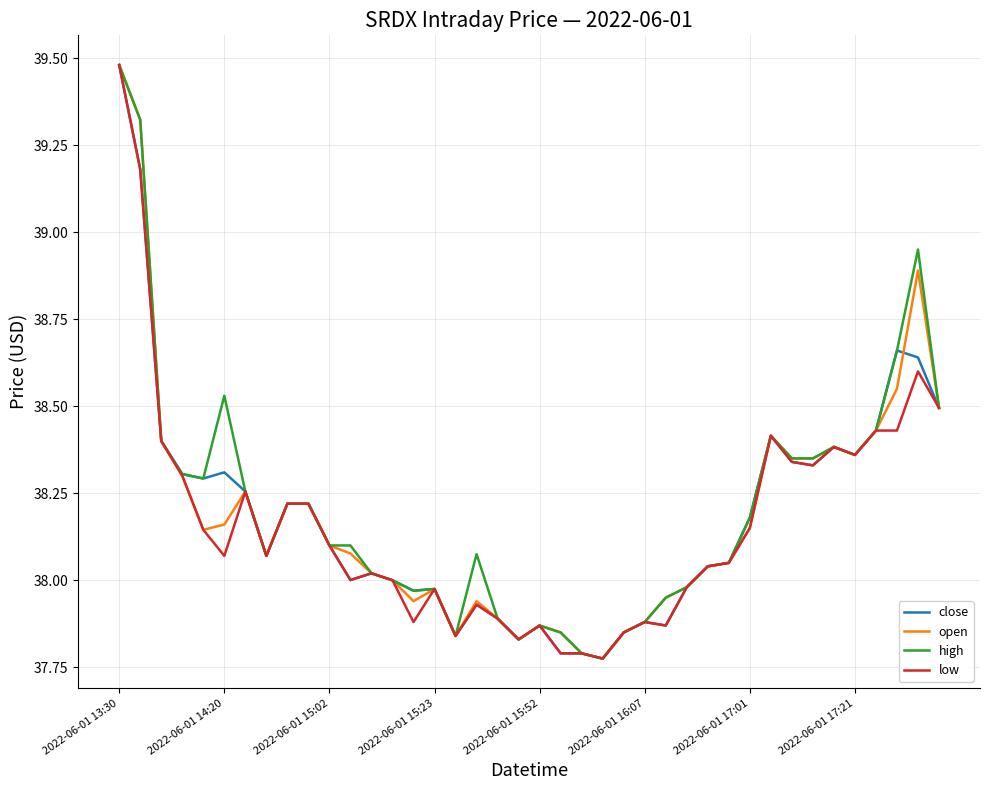

How many lines are shown in the chart?

4